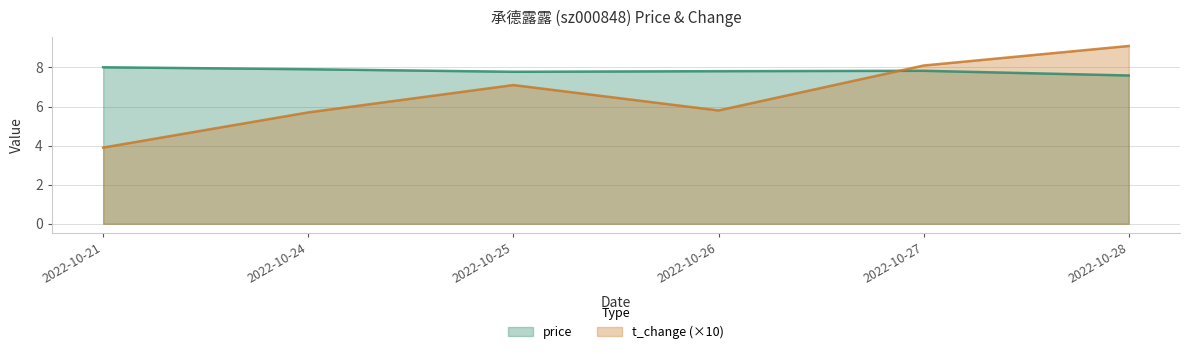

True or false: t_change has a value of 3.9 at 2022-10-21.

True